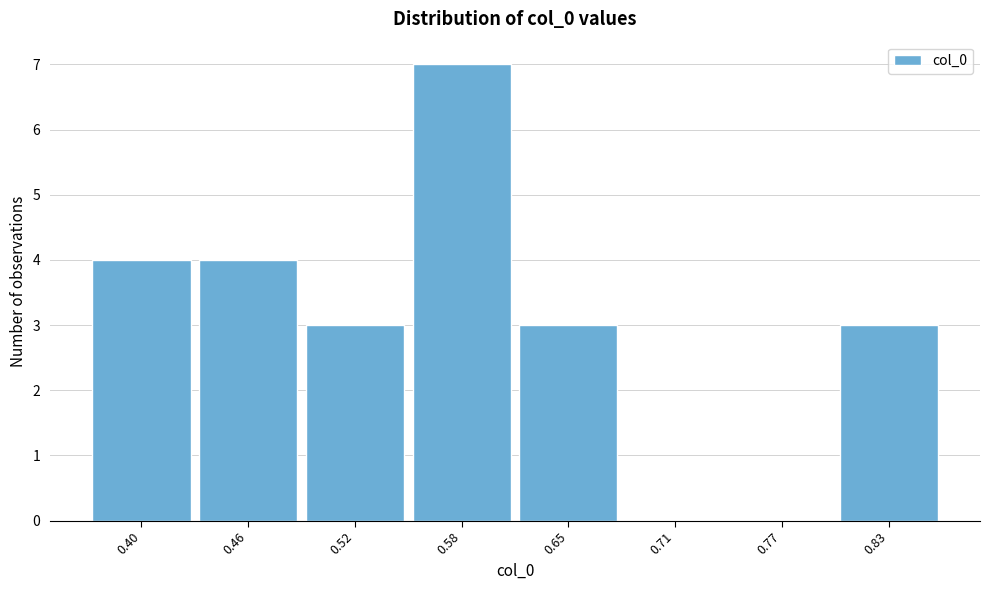

Reading left to right, what are all the values shown in this chart?

0.40=4	0.46=4	0.52=3	0.58=7	0.65=3	0.71=0	0.77=0	0.83=3